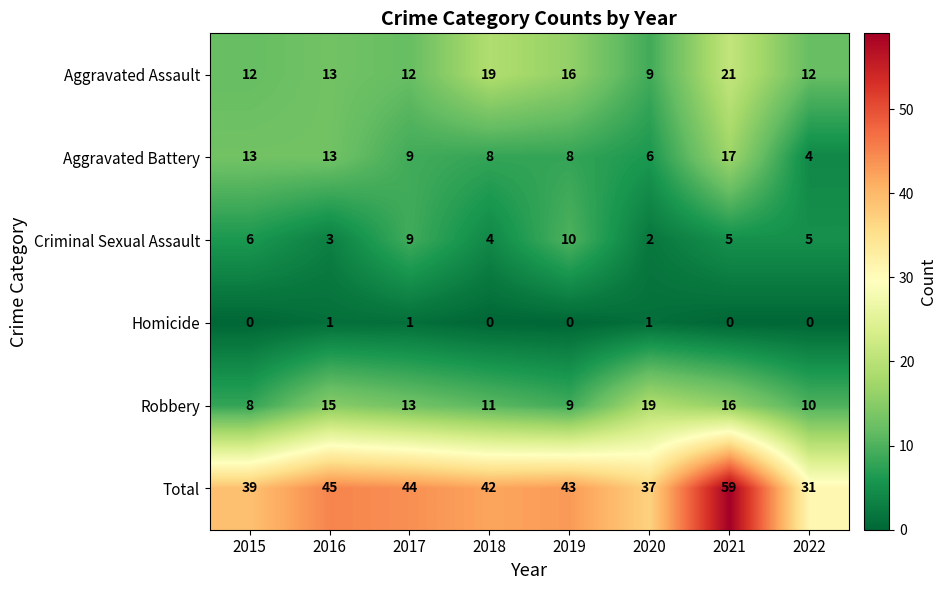

What is the total value across all series at 2015?

78